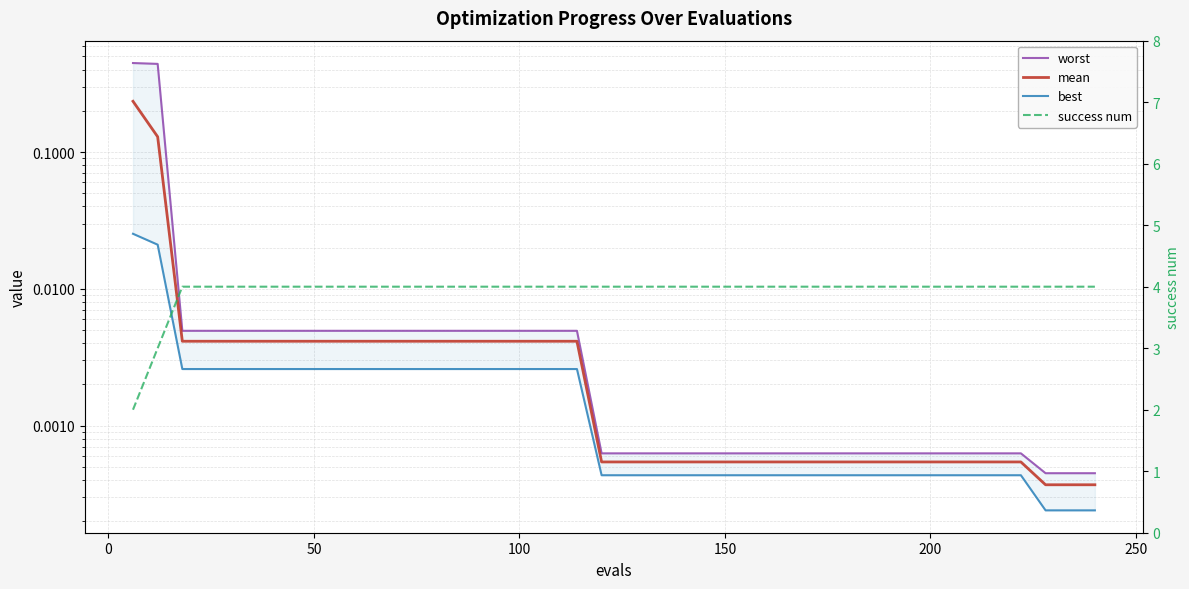

Is the value of success num at 21 greater than the value of best at 37?

Yes